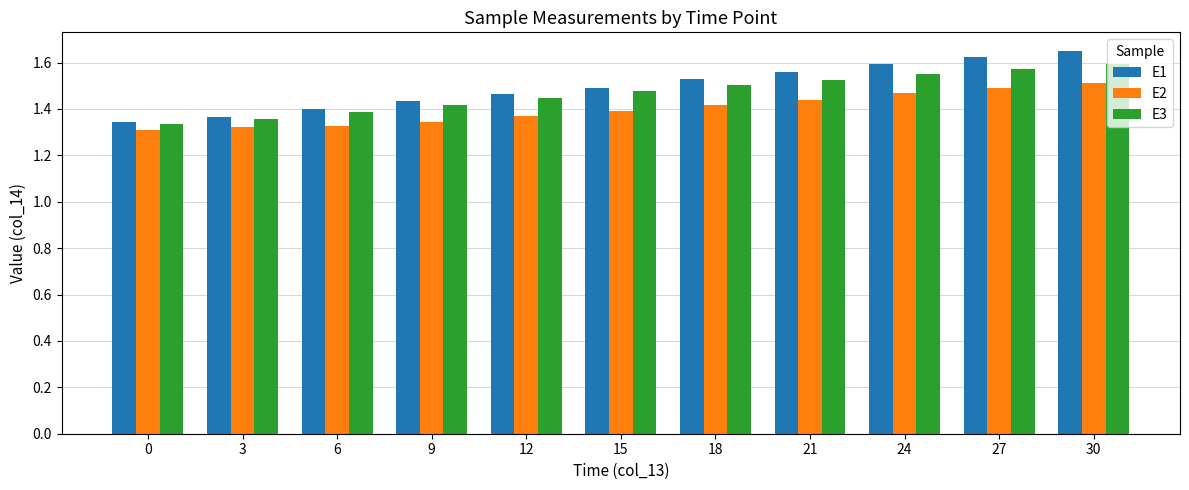

Count the E1 values in the range 1 to 2.

11